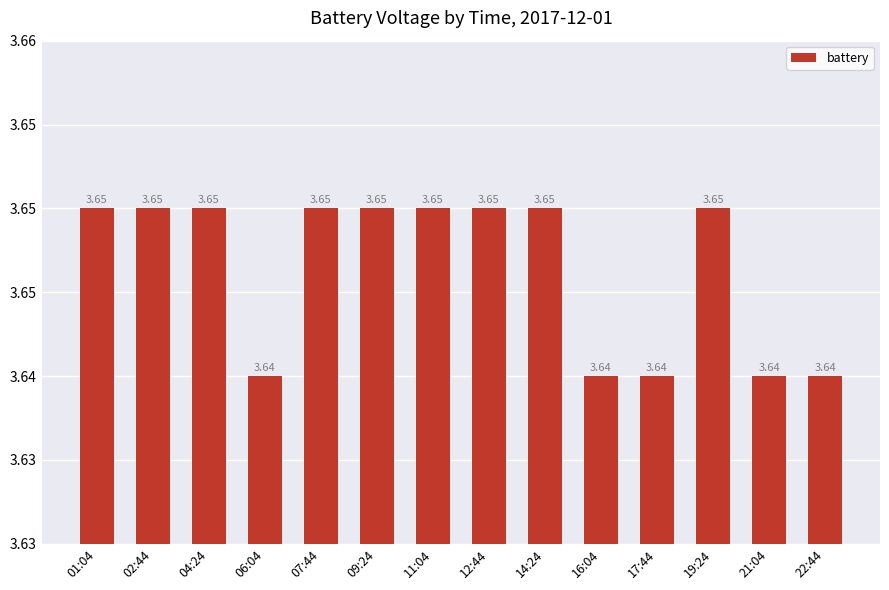

What is the minimum value shown in the chart?

3.6